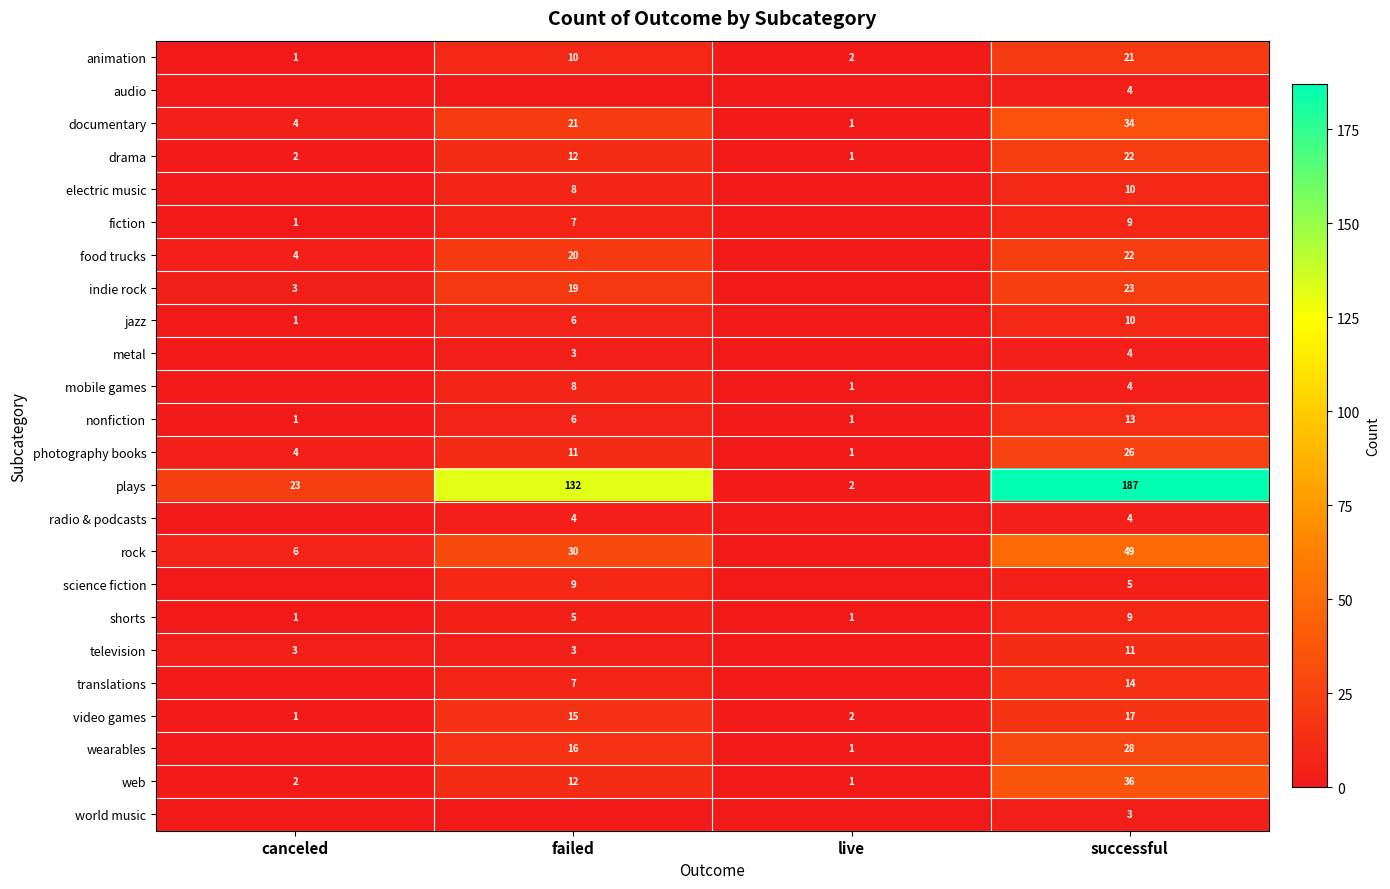

How many data points in photography books are less than 11?

2